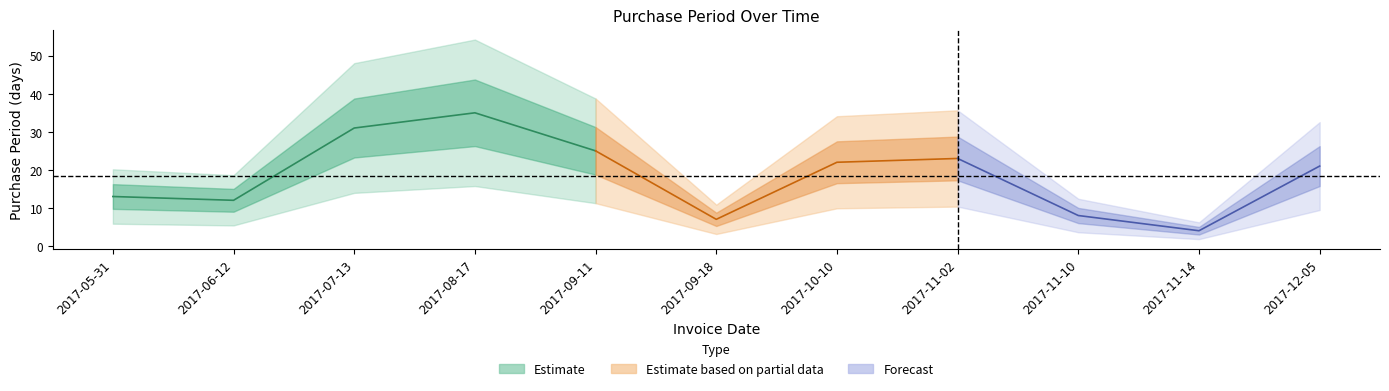

Reading right to left, what are all the values shown in this chart?

21	4	8	23	22	7	25	35	31	12	13